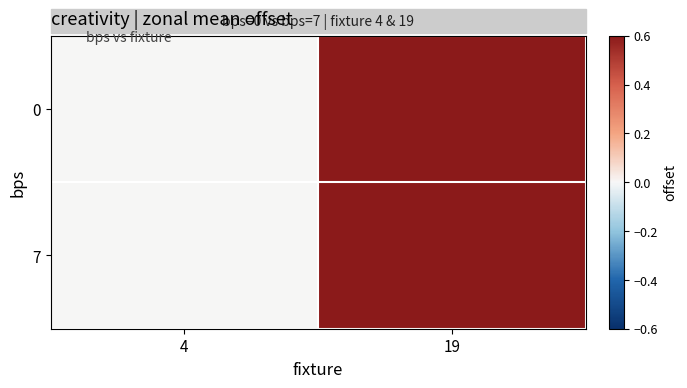

Reading left to right, transcribe all the data shown in this chart.

0: 4=0.0	19=0.6
7: 4=0.0	19=0.6